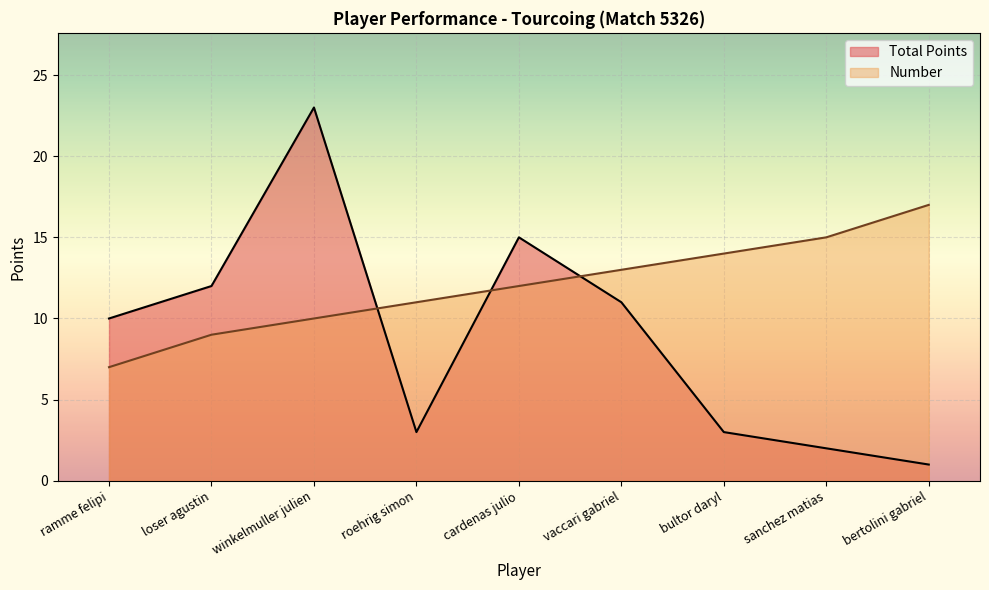

What position from the right is vaccari gabriel?

4